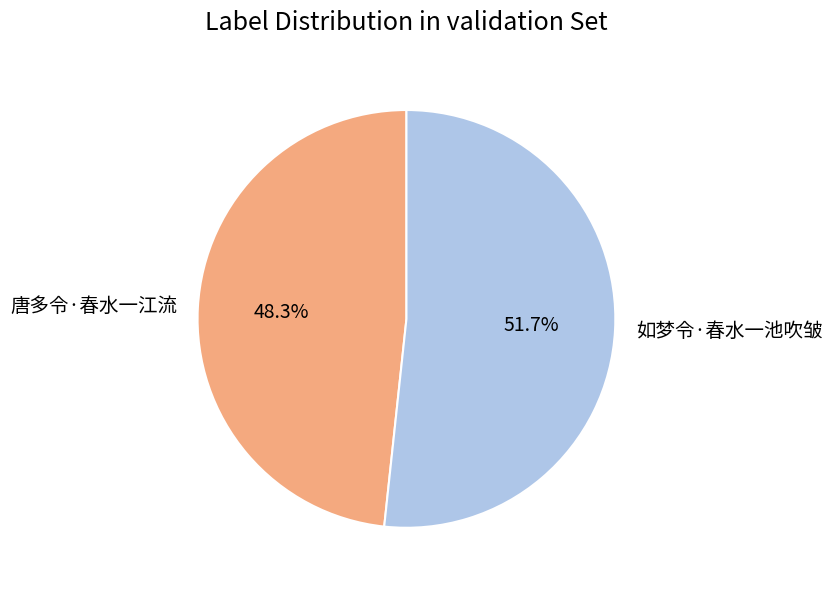

What is the largest slice in the pie chart?

如梦令·春水一池吹皱